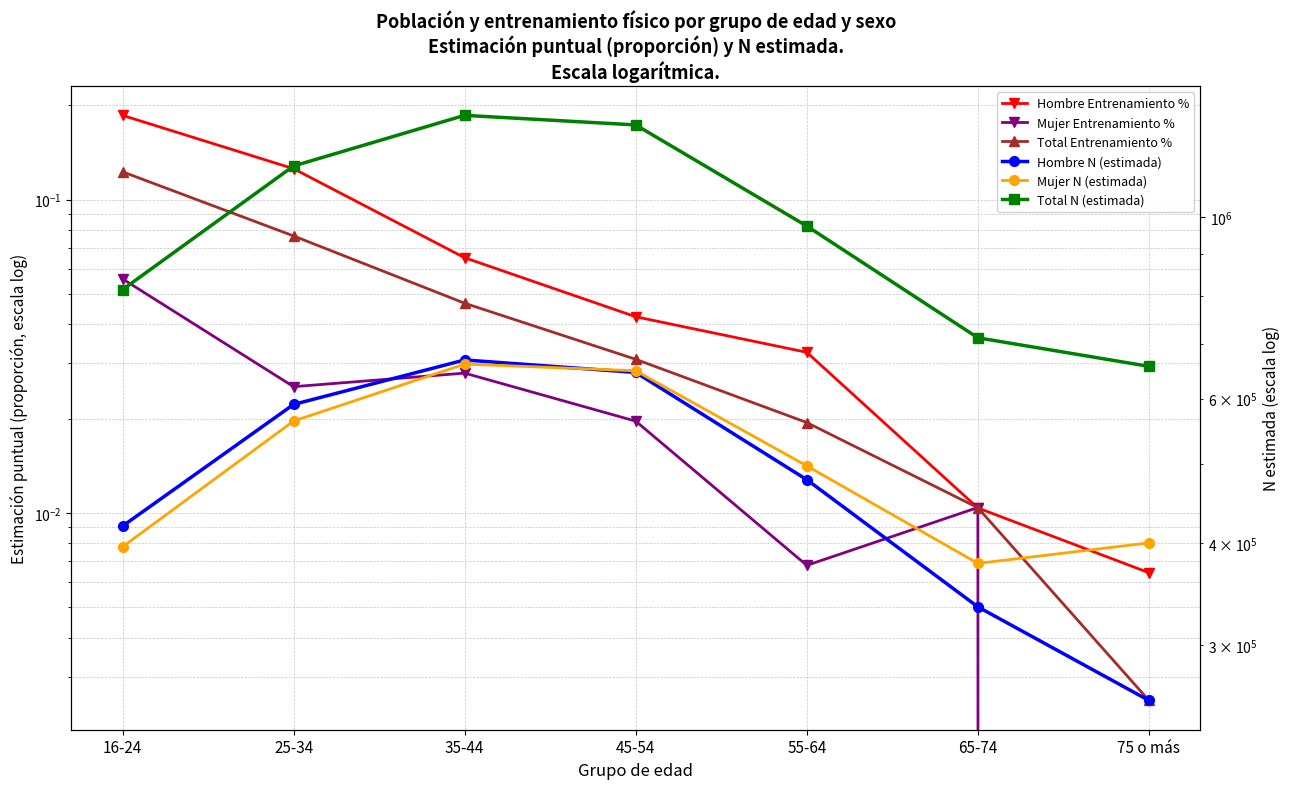

True or false: Mujer Entrenamiento % has more than 2 points higher than both neighbors.

False